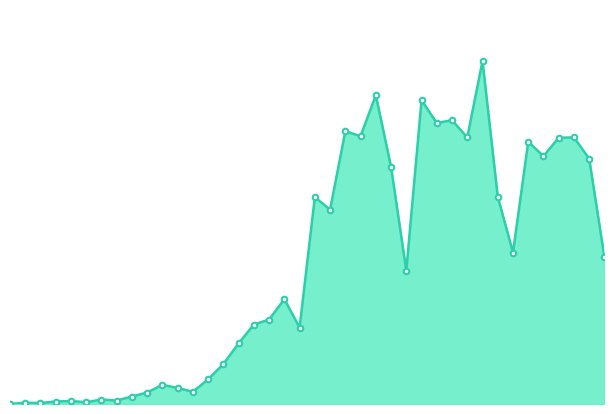

Does the chart have visible grid lines?

No